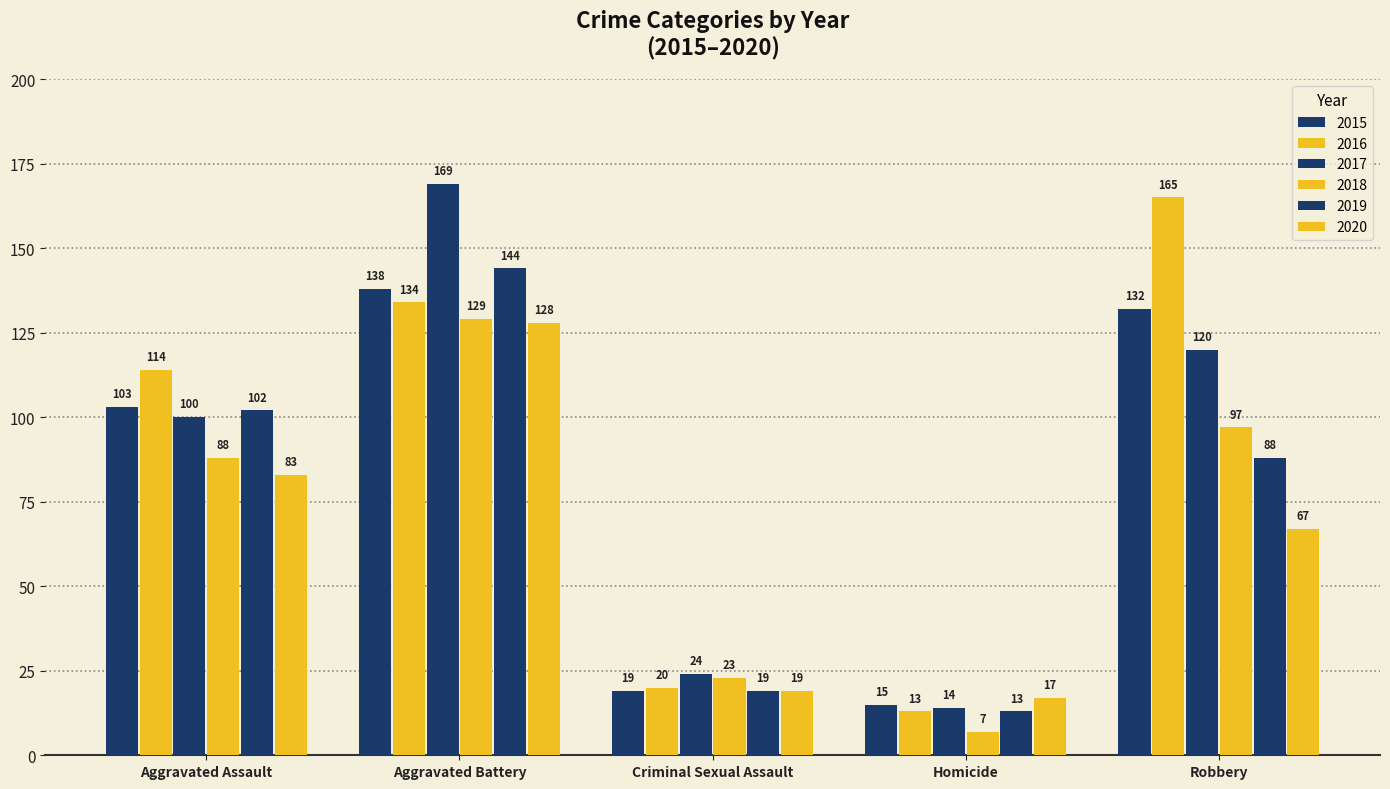

Reading left to right, transcribe all the data shown in this chart.

2015: Aggravated Assault=103	Aggravated Battery=138	Criminal Sexual Assault=19	Homicide=15	Robbery=132
2016: Aggravated Assault=114	Aggravated Battery=134	Criminal Sexual Assault=20	Homicide=13	Robbery=165
2017: Aggravated Assault=100	Aggravated Battery=169	Criminal Sexual Assault=24	Homicide=14	Robbery=120
2018: Aggravated Assault=88	Aggravated Battery=129	Criminal Sexual Assault=23	Homicide=7	Robbery=97
2019: Aggravated Assault=102	Aggravated Battery=144	Criminal Sexual Assault=19	Homicide=13	Robbery=88
2020: Aggravated Assault=83	Aggravated Battery=128	Criminal Sexual Assault=19	Homicide=17	Robbery=67